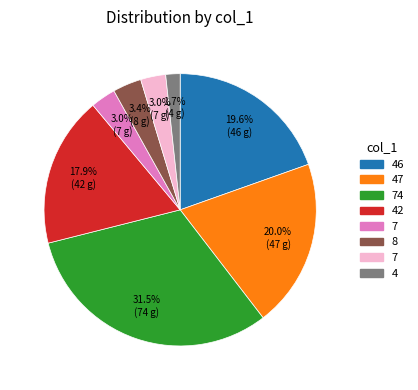

Is there any slice that represents more than half of the pie?

No